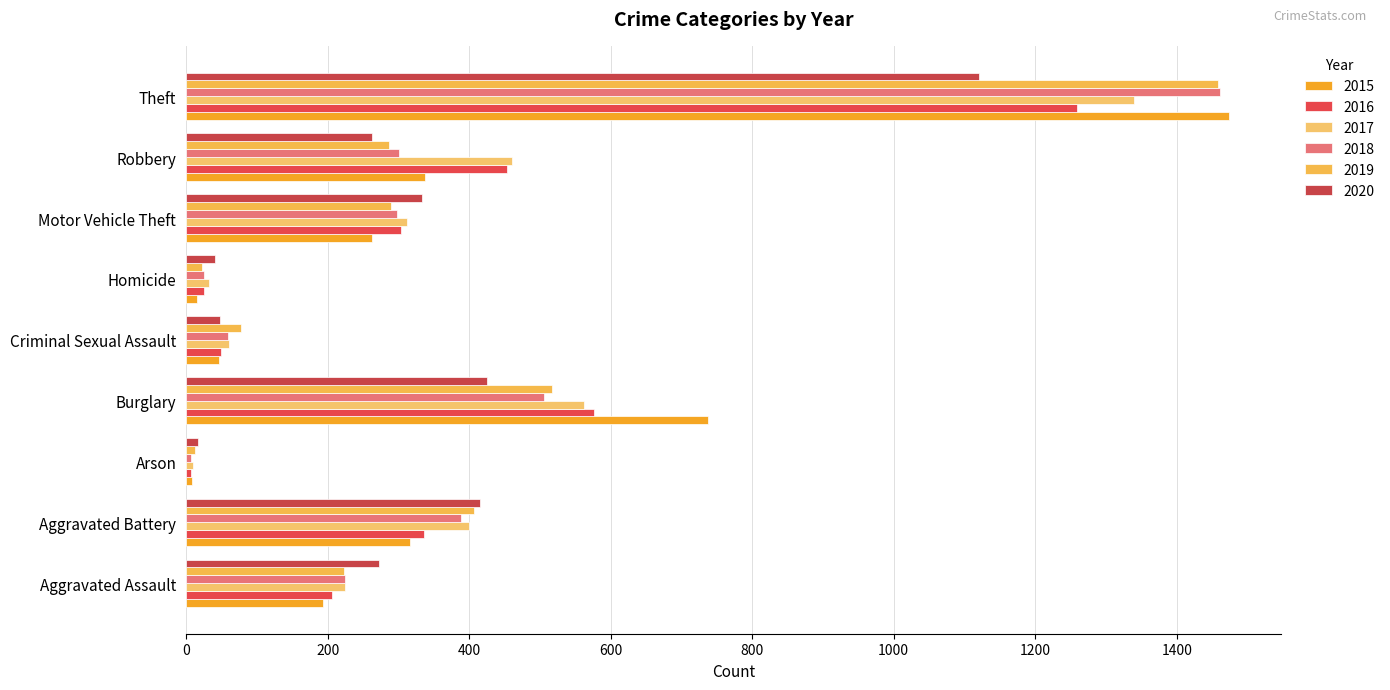

What are all the series names shown in the legend?

2015, 2016, 2017, 2018, 2019, 2020